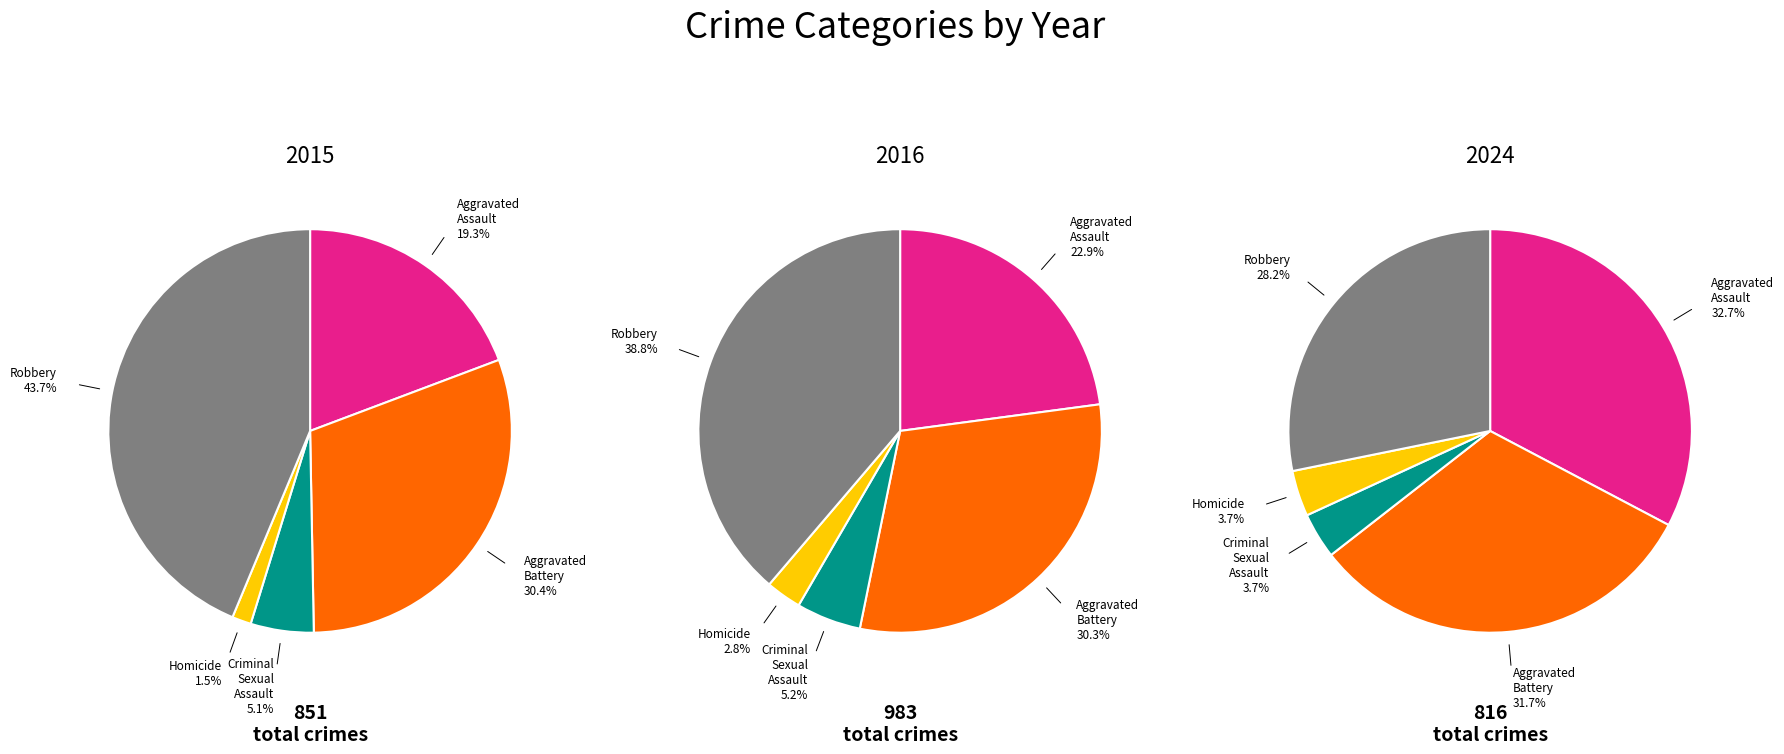

Count the number of slices in the pie.

5